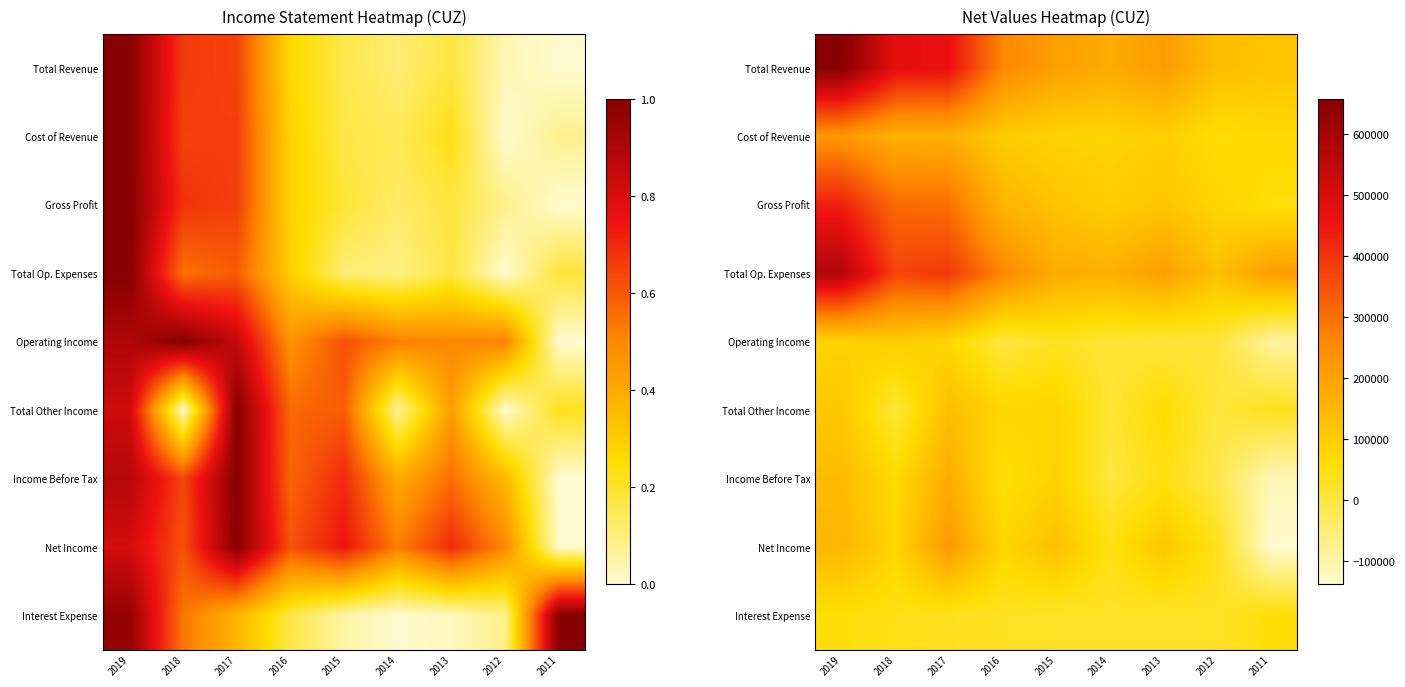

At how many categories does at least one series exceed 267368?

3